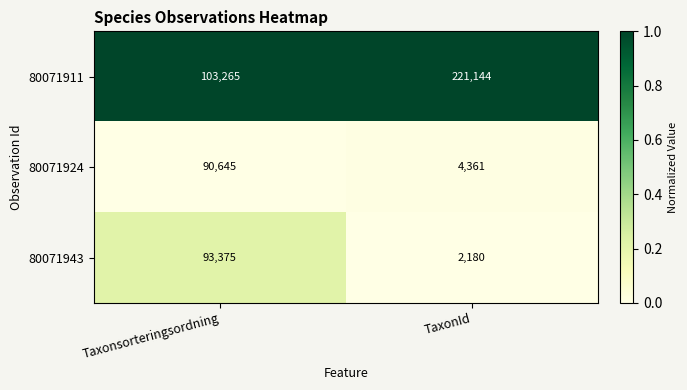

Which series has the largest range (max minus min)?

80071911